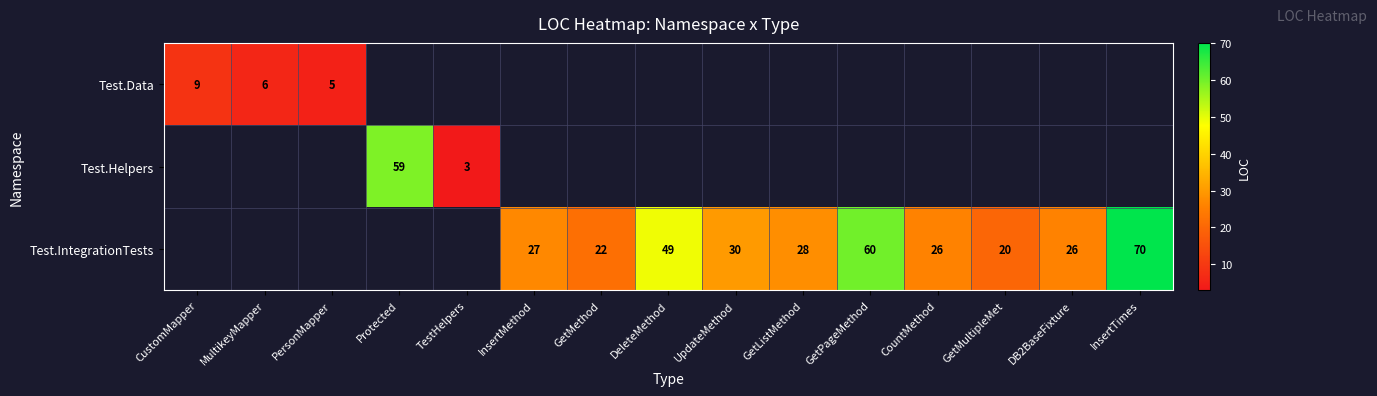

True or false: Test.Data has a value of 6 at MultikeyMapper.

True